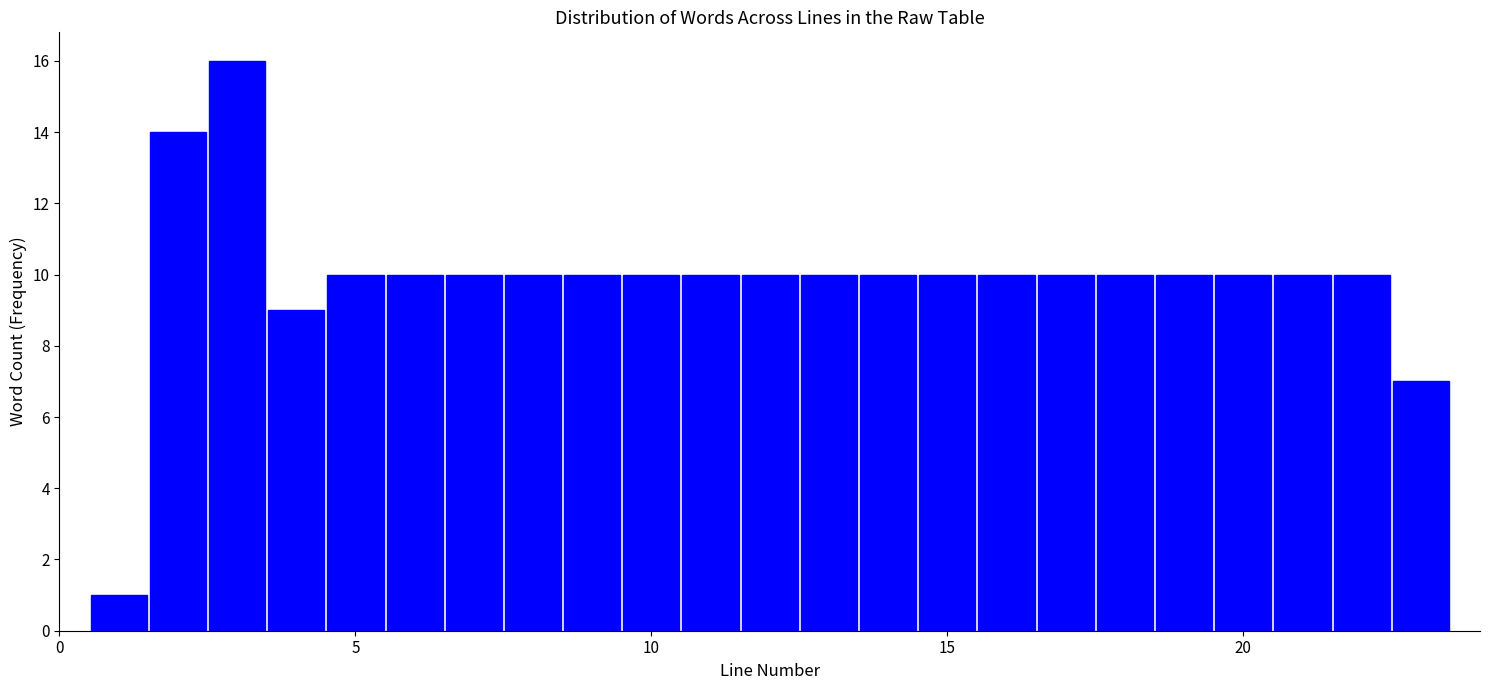

Around what value on the x-axis is the tallest bar? Give the approximate position of its centre, as read against the axis.

3.0